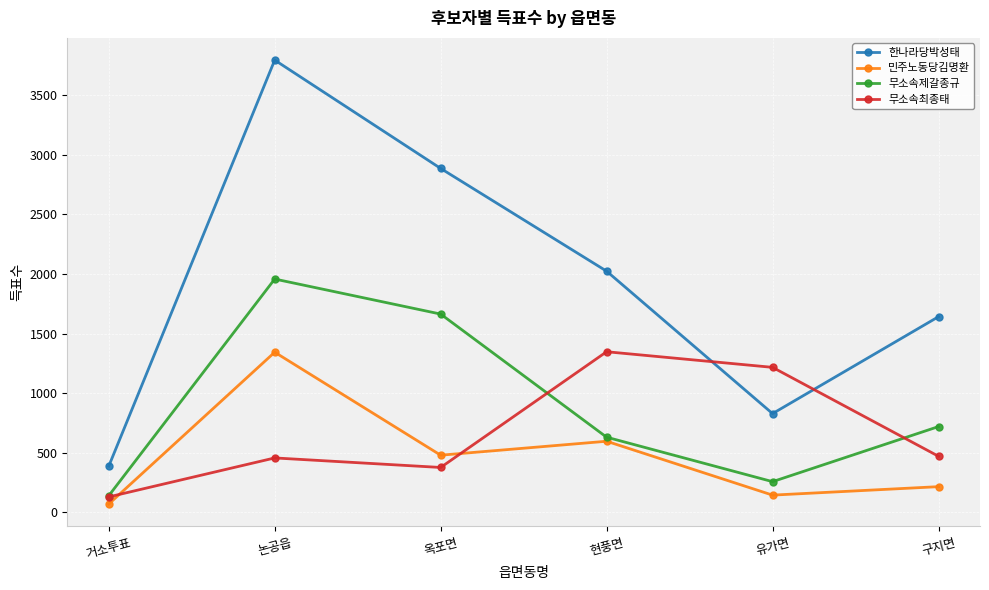

Where does the 무소속최종태 series first go above 471?

현풍면